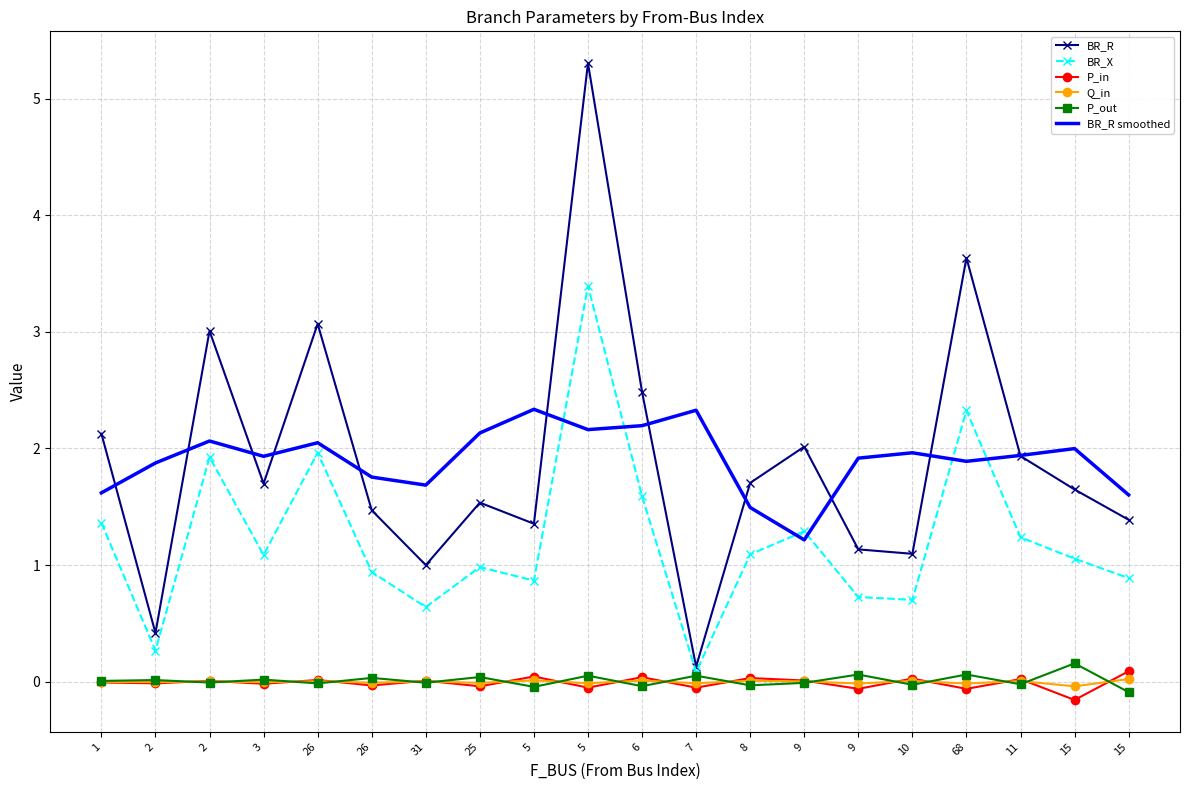

True or false: P_in and BR_R intersect in this chart.

False